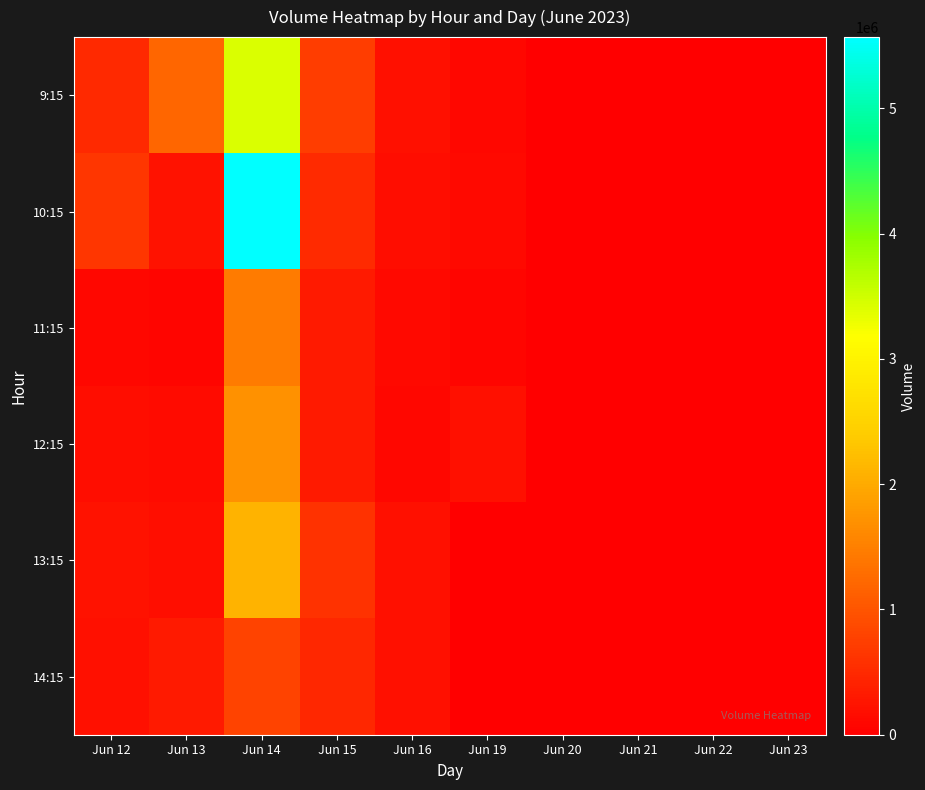

What is the spread (max minus min) of values at Jun 19?

213534